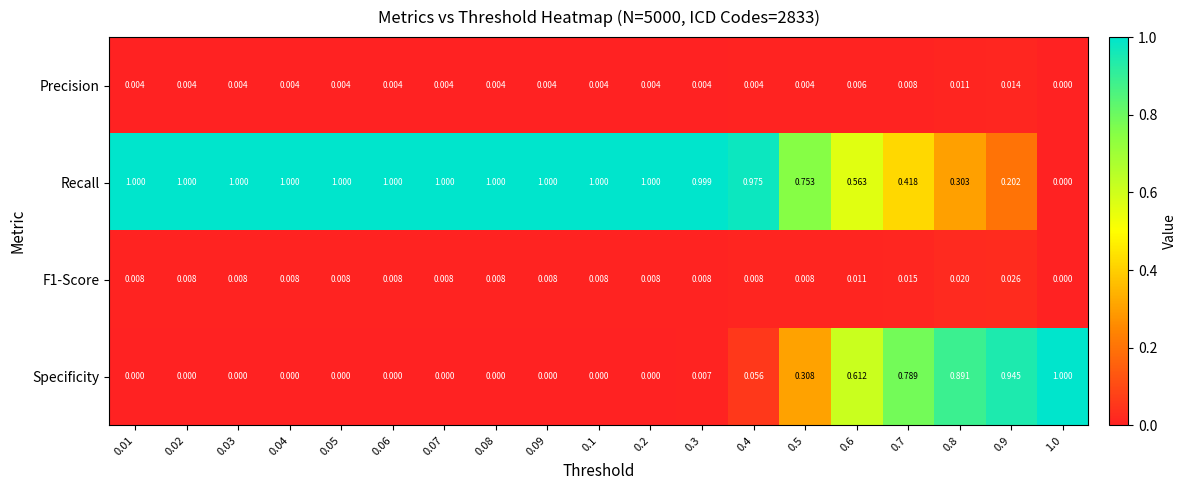

At how many categories does at least one series exceed 0?

19